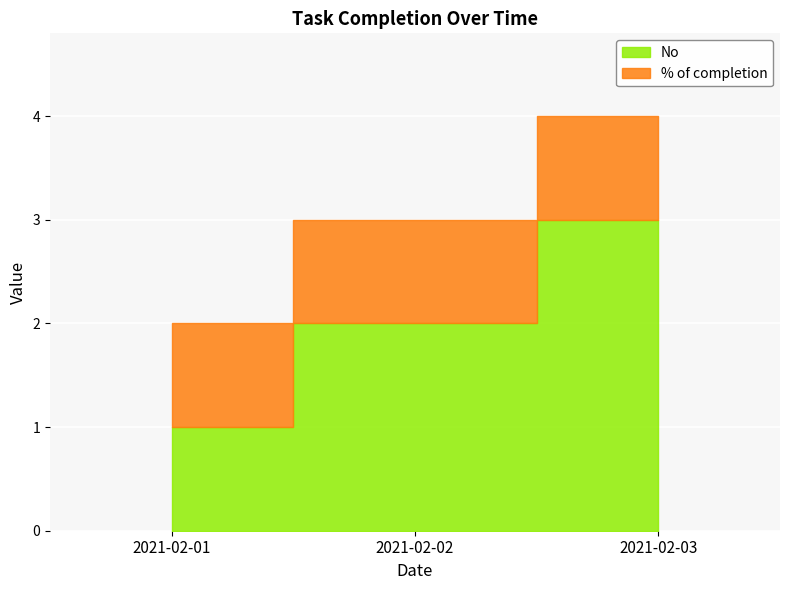

List the labels in order of No value, smallest first.

2021-02-01, 2021-02-02, 2021-02-03